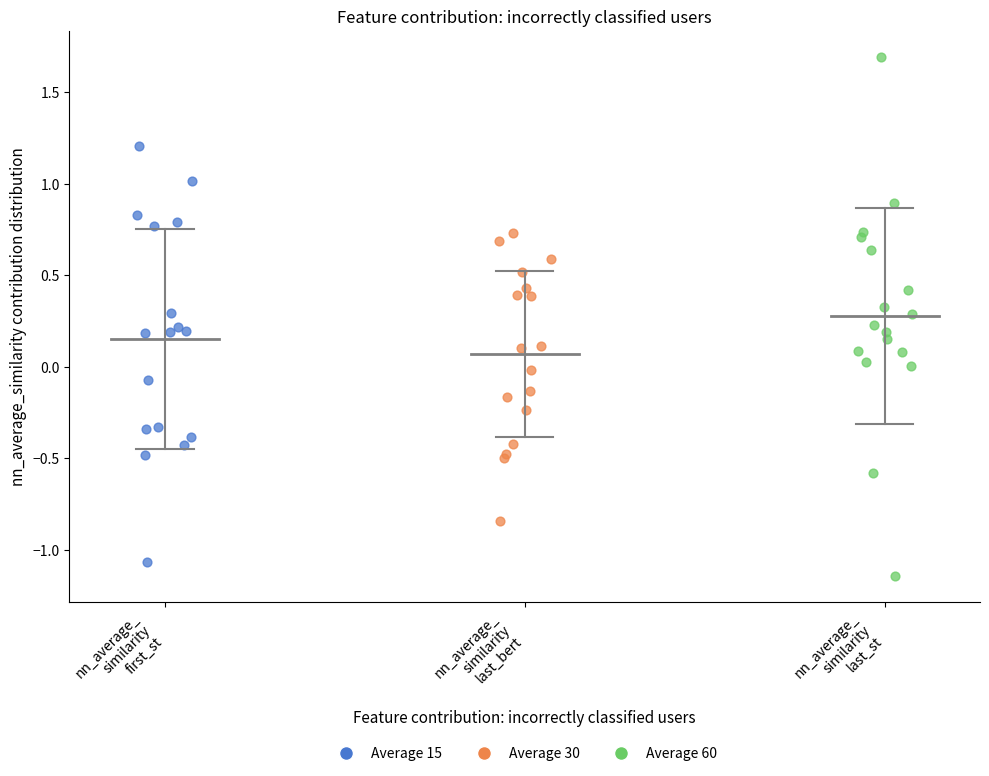

Which series has the largest Y range (max minus min)?

Average 60